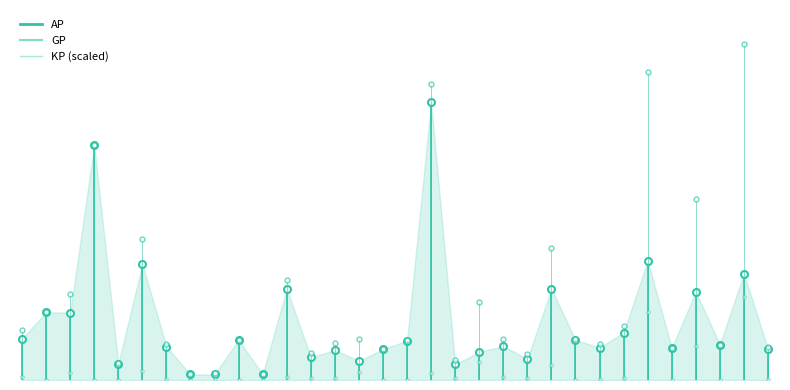

What is the greatest value displayed?

441789.0